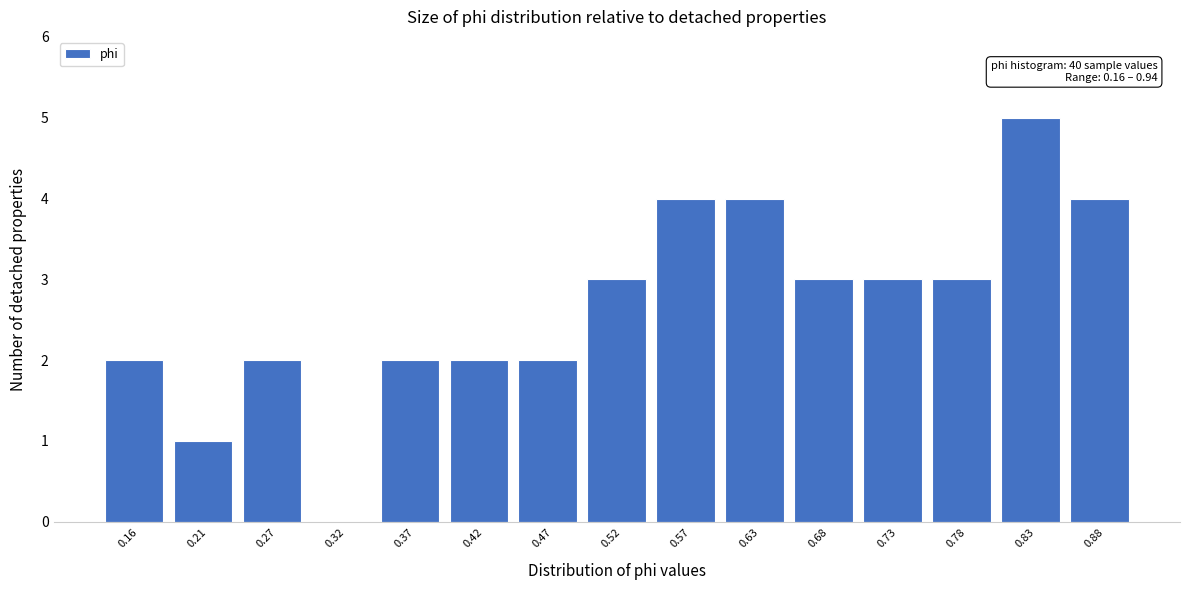

Reading left to right, list all the values displayed in this chart.

0.16=2	0.21=1	0.27=2	0.32=0	0.37=2	0.42=2	0.47=2	0.52=3	0.57=4	0.63=4	0.68=3	0.73=3	0.78=3	0.83=5	0.88=4